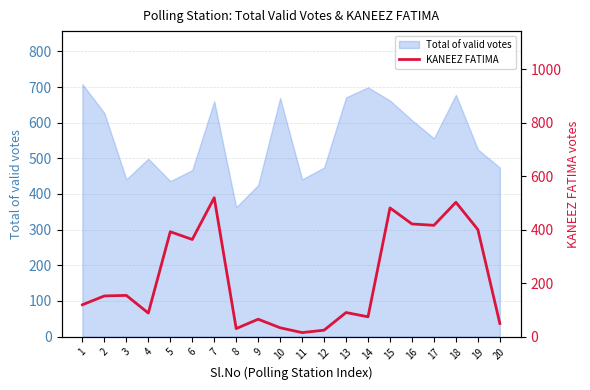

The Total of valid votes series shows 1075 at 18. True or false?

False